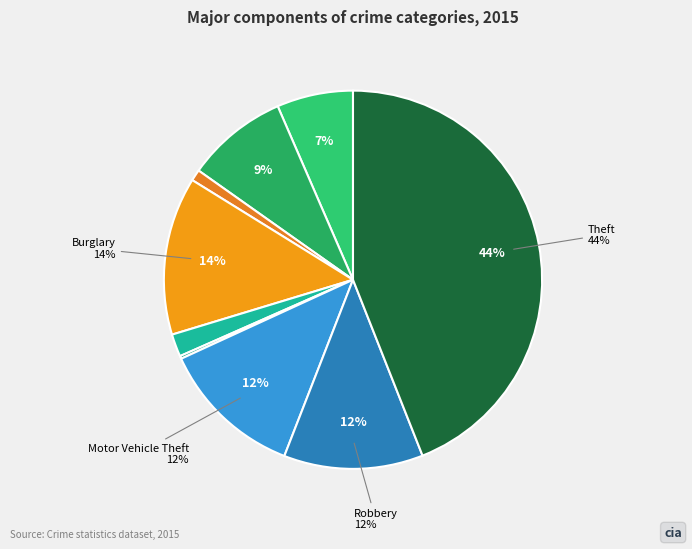

Is there a majority slice in this chart?

No